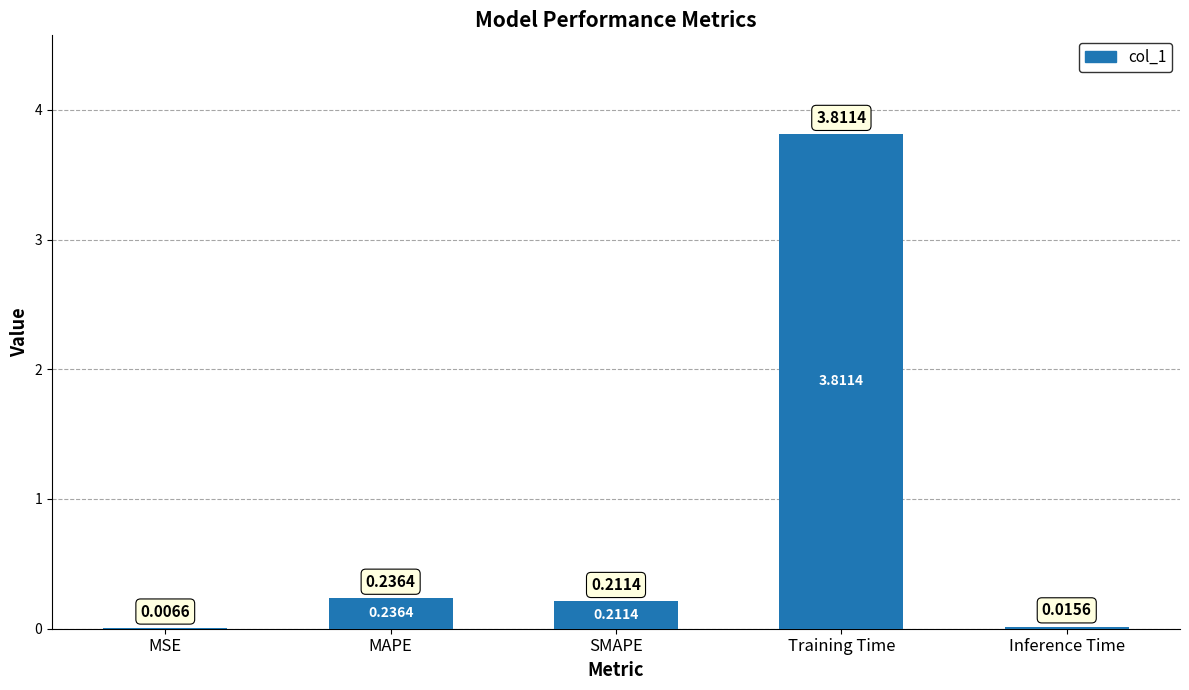

Which category has the highest value across all series?

Training Time